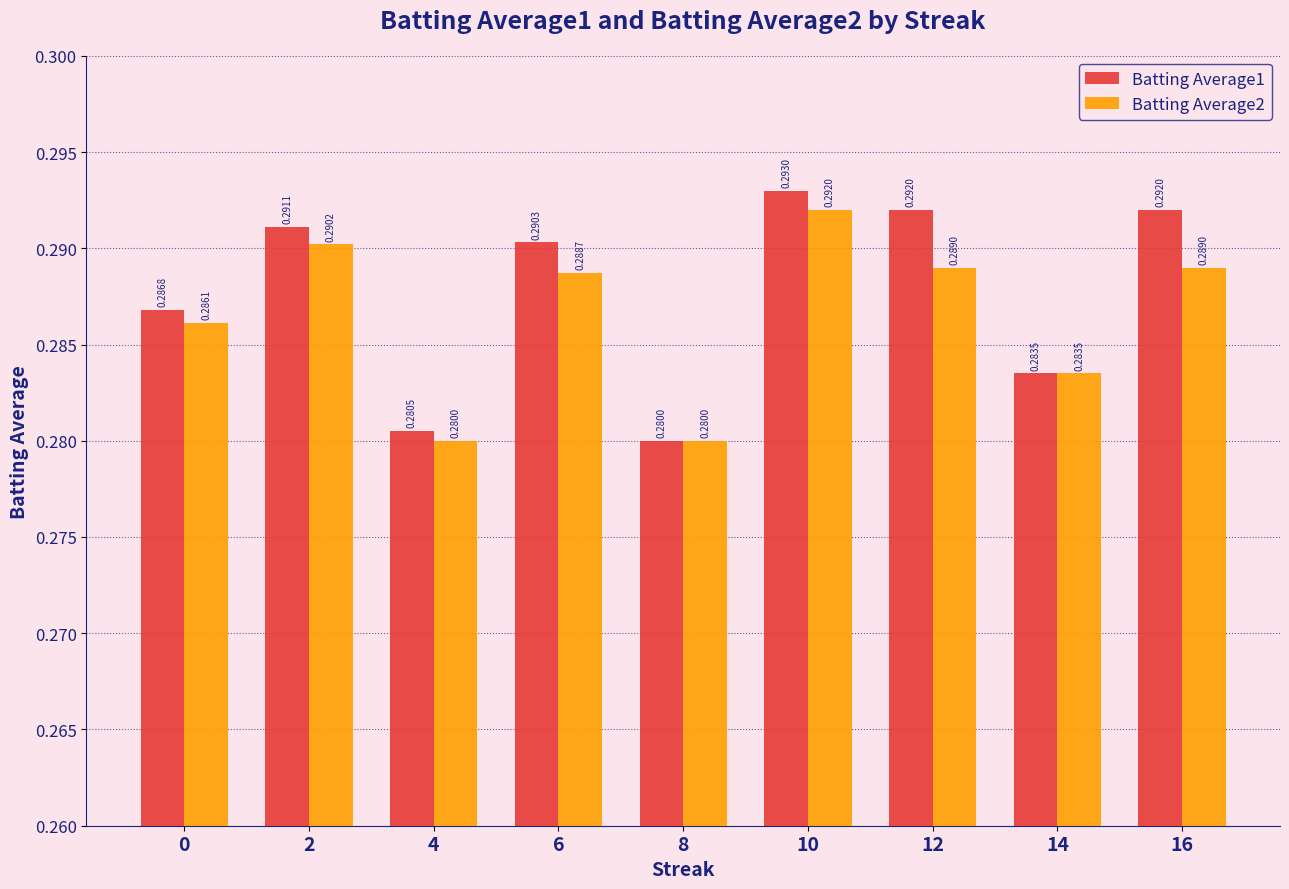

What is the total value across all series at 14?

0.6